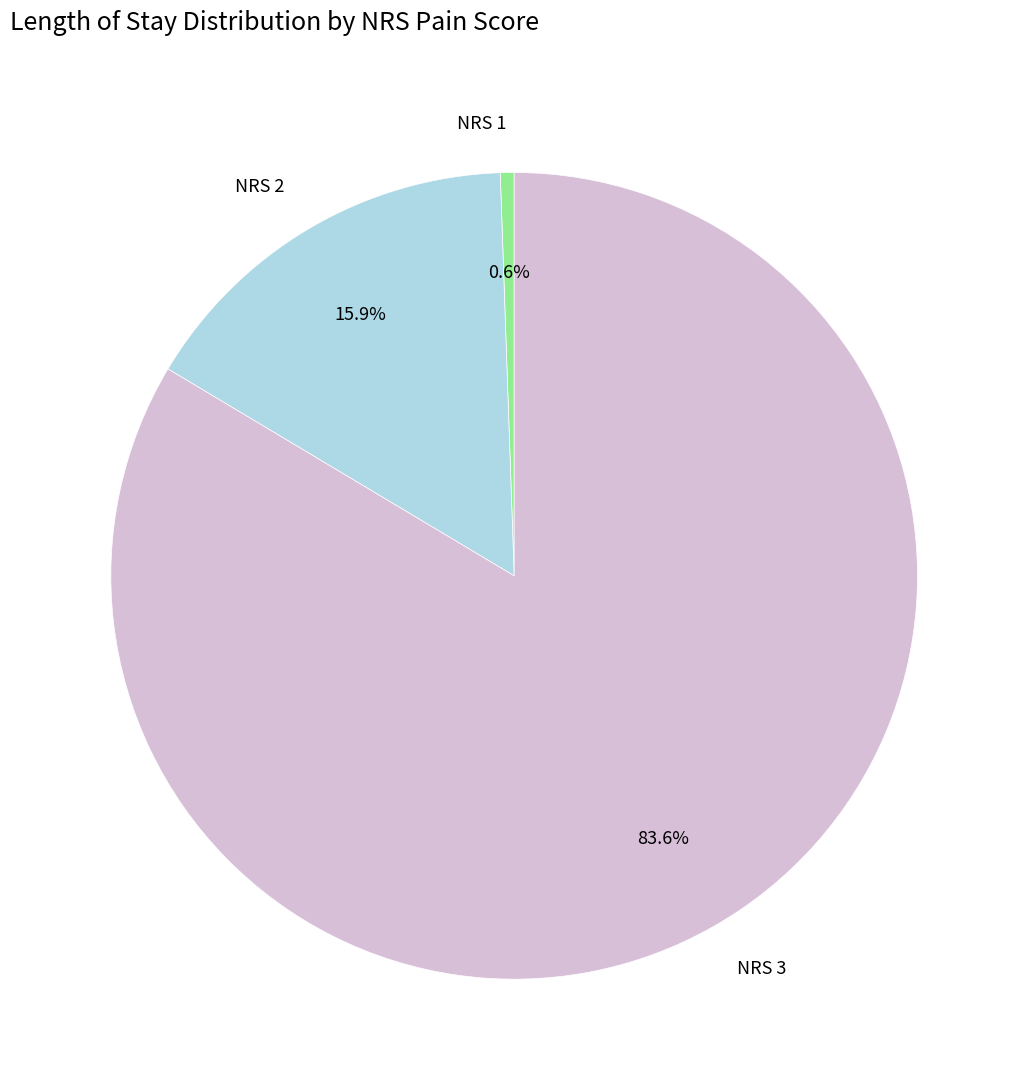

Count the number of slices in the pie.

3